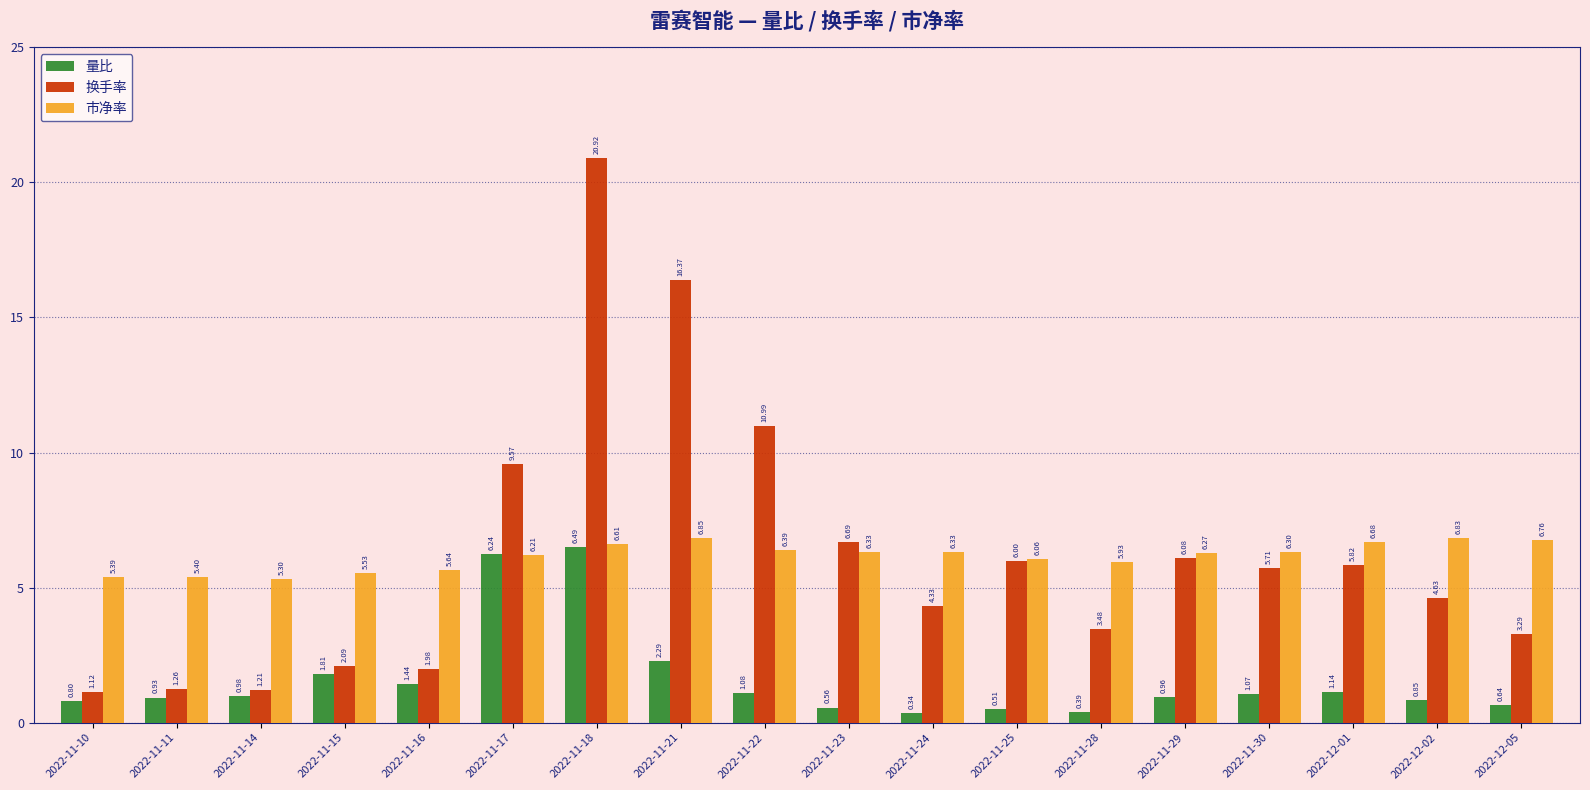

Count the number of data series in this chart.

3